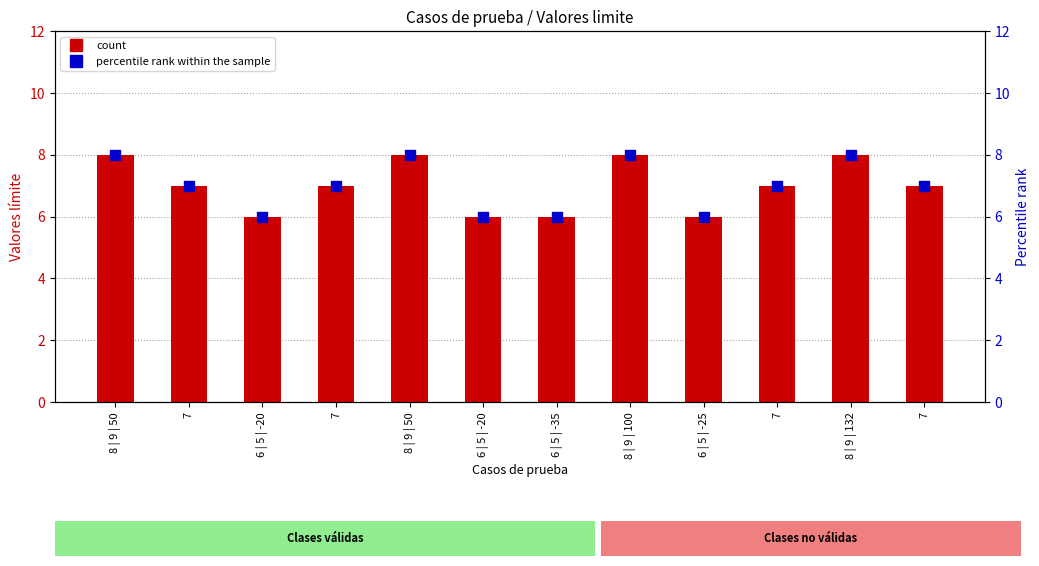

At which category is the sum across all series the highest?

8 | 9 | 50